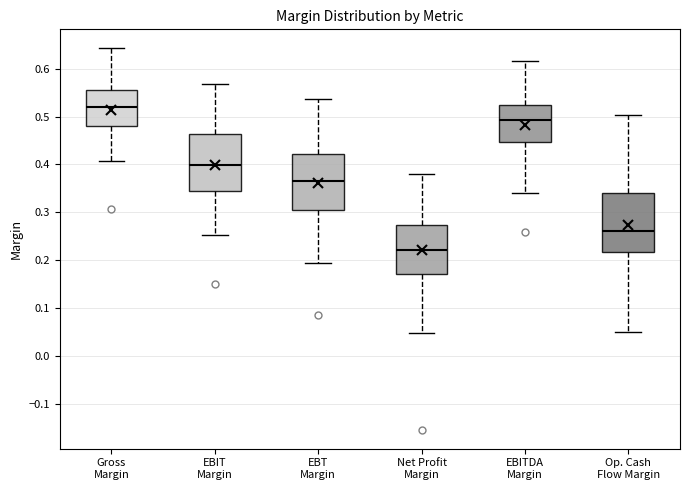

Where does the lower whisker of the box for EBITDA Margin end on the y-axis? The values are not printed on the chart, so give them approximately, as read against the axis.

0.34